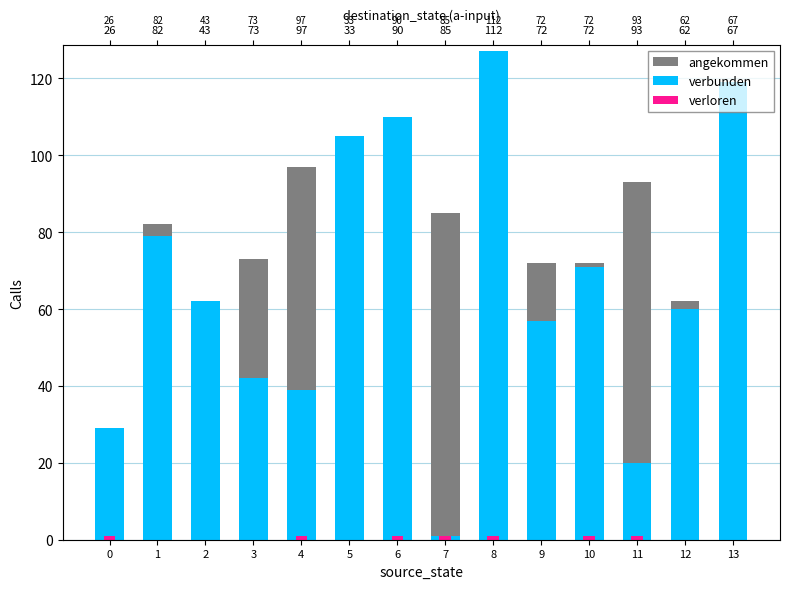

The verloren series shows 0 at 13. True or false?

True